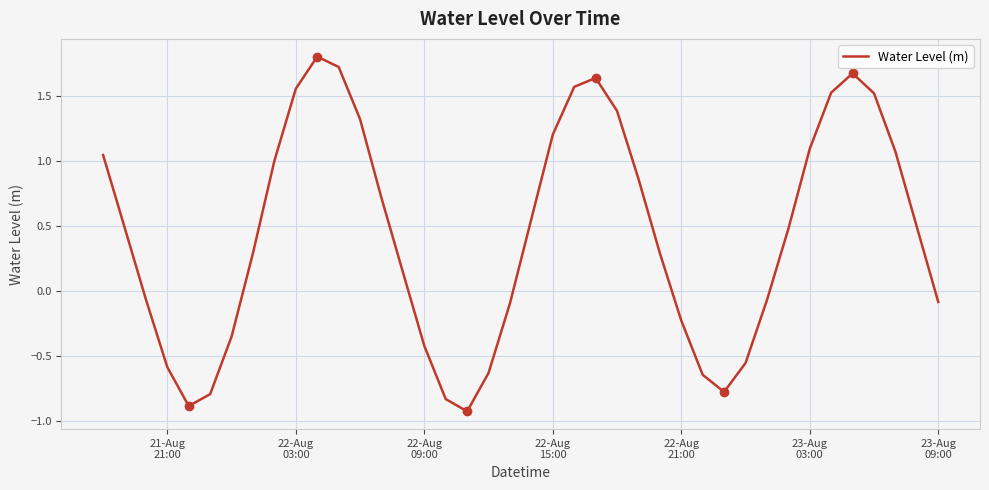

What is the difference between the maximum and minimum values?

2.7